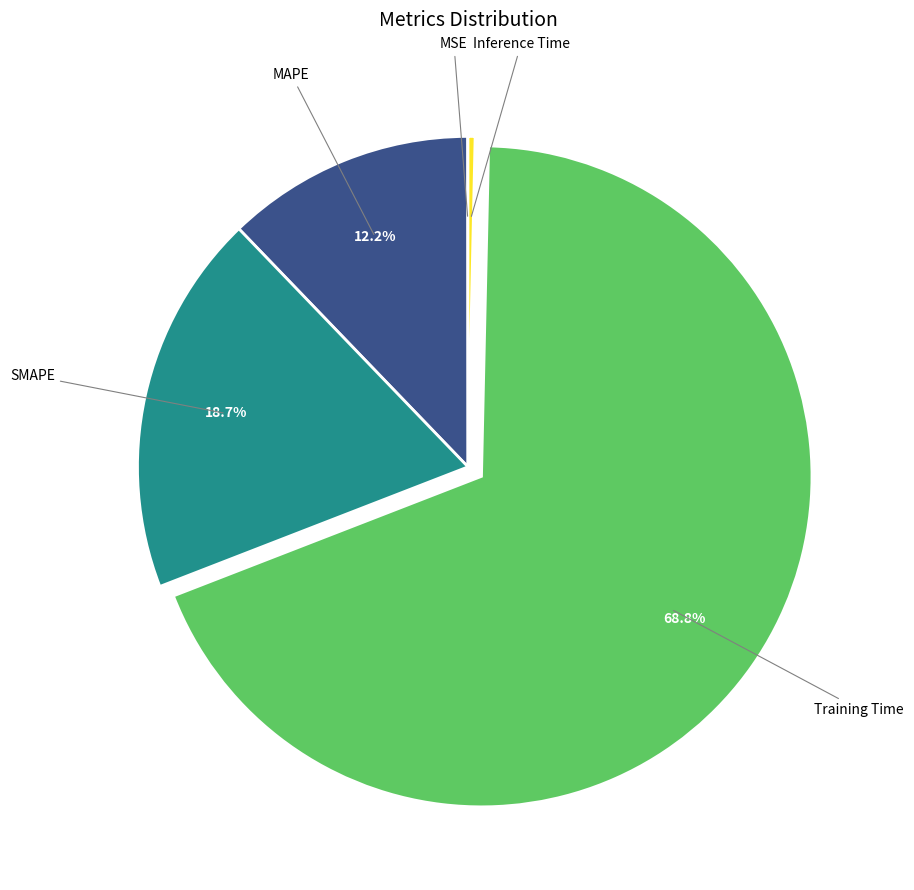

Which category has the biggest portion of the pie?

Training Time